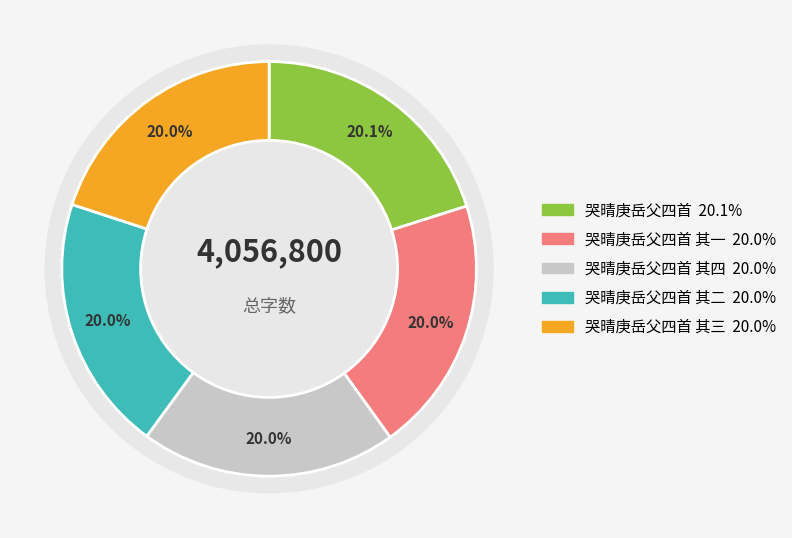

What is the ratio of the value at 哭晴庚岳父四首 其三 to the value at 哭晴庚岳父四首 其一?

1.0